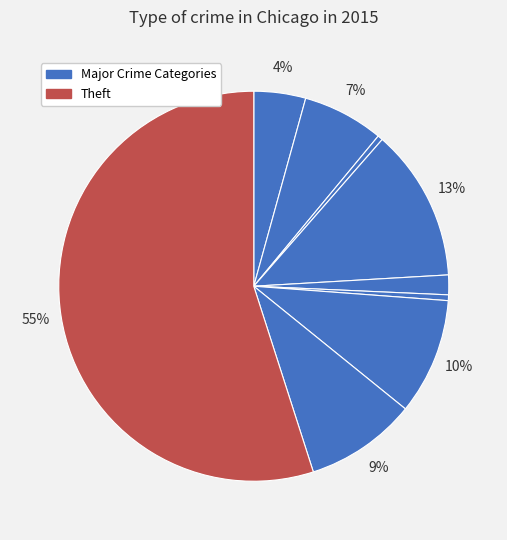

How many slices are in this pie chart?

9